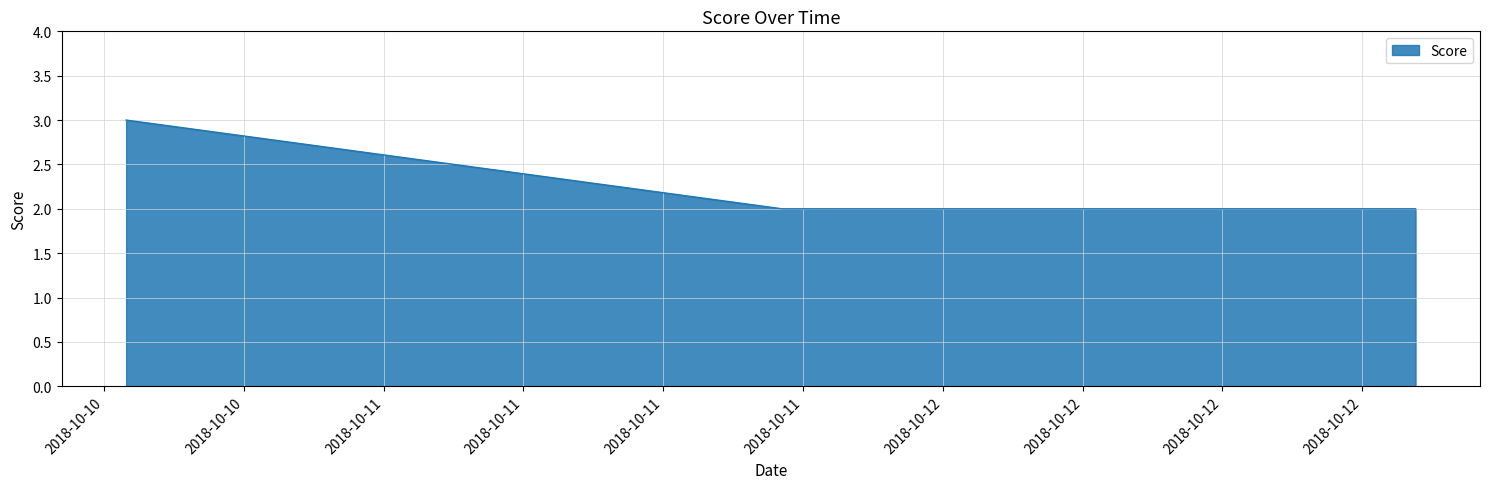

What is the sum of all values?

7